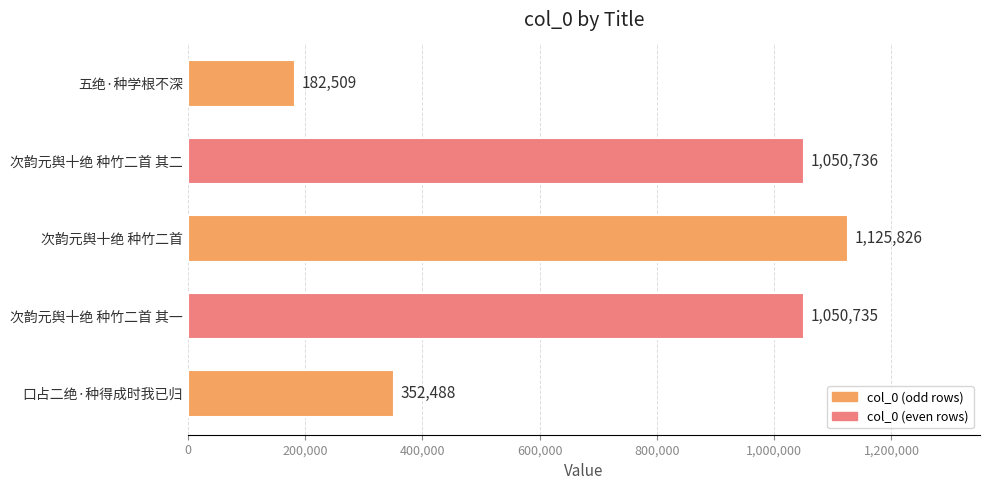

What is the difference between the maximum and minimum values?

943317